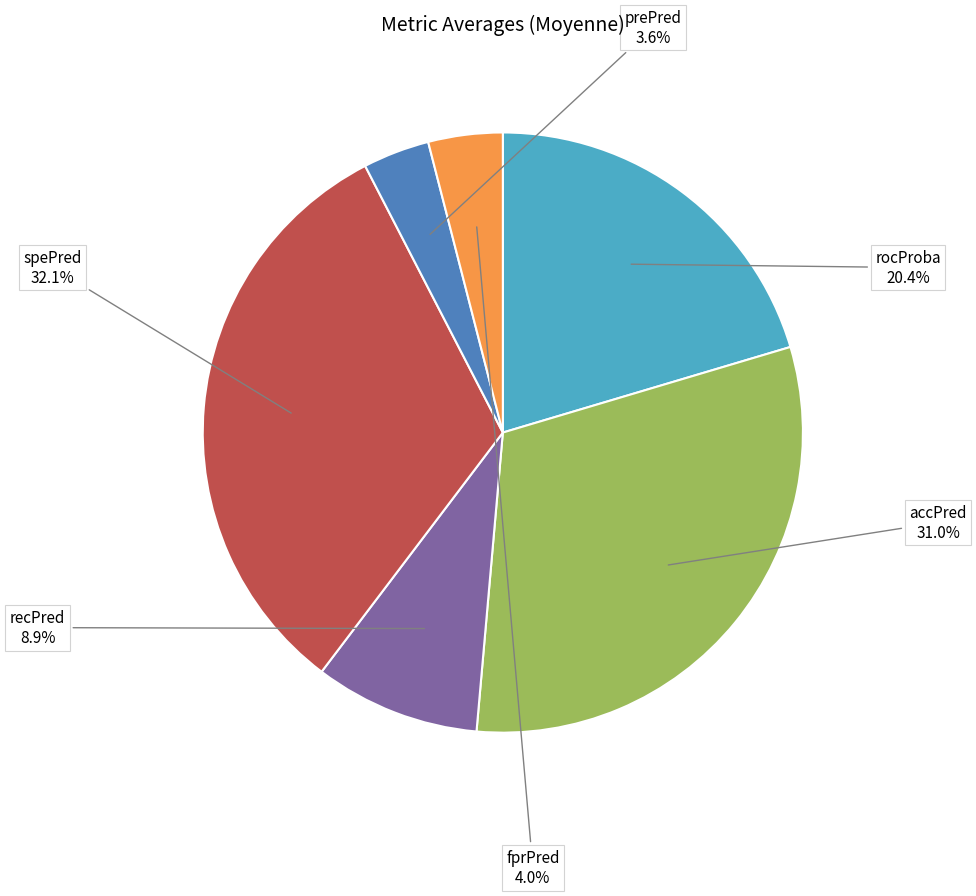

Is there any slice that represents more than half of the pie?

No